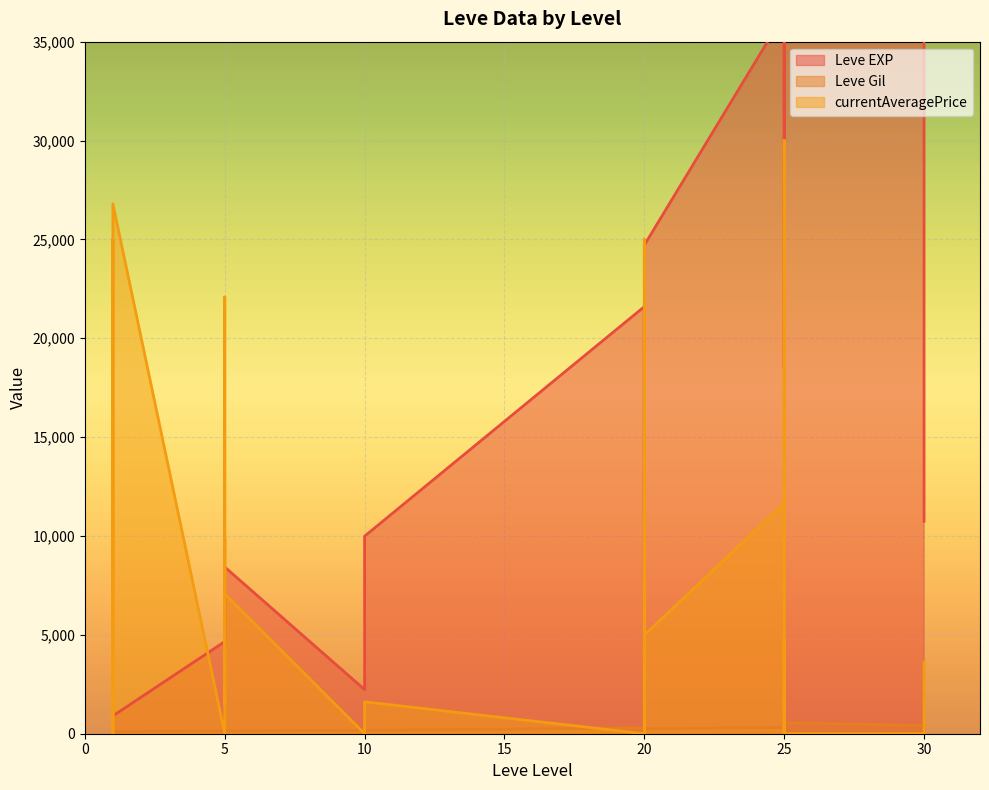

Rank the series by their maximum value, from highest to lowest.

Leve EXP, currentAveragePrice, Leve Gil